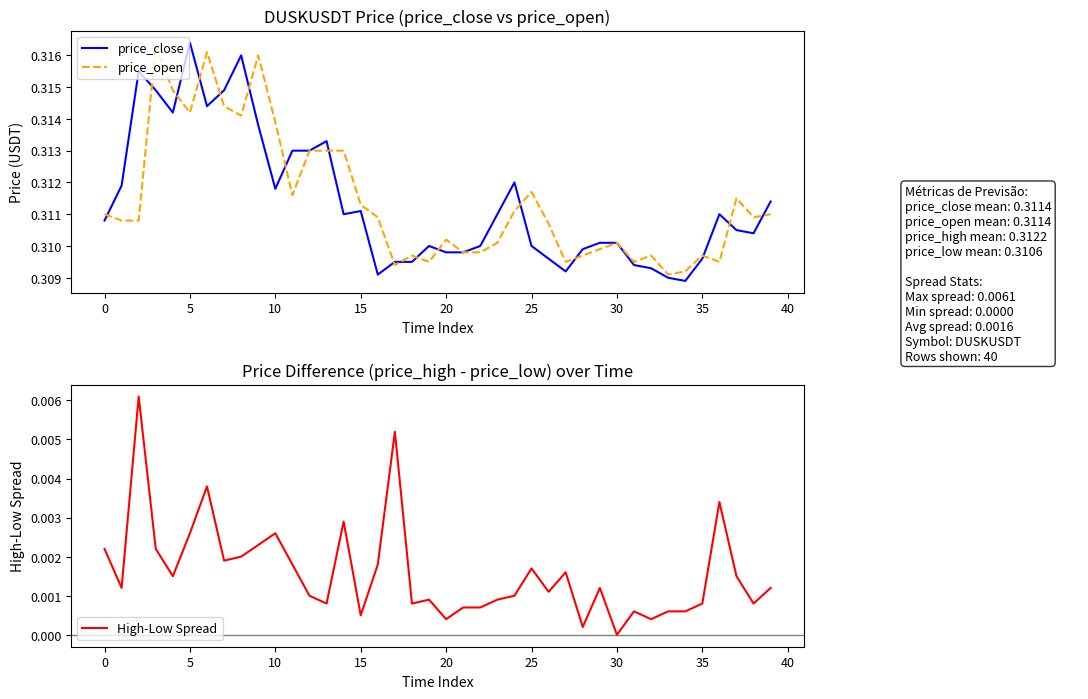

What is the greatest value displayed?

0.3